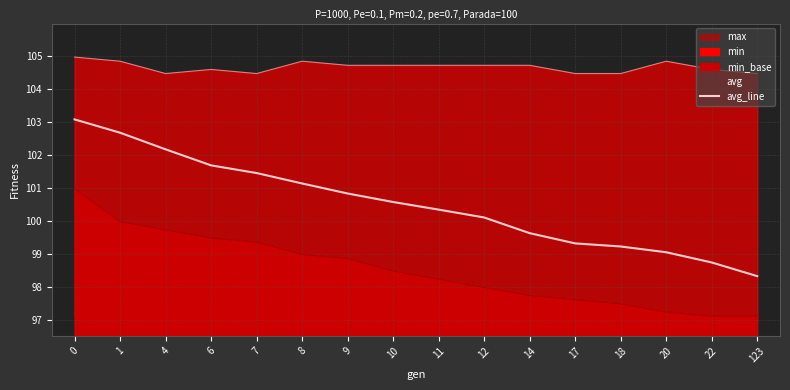

What is the change in value from 8 to 12?

-1.0